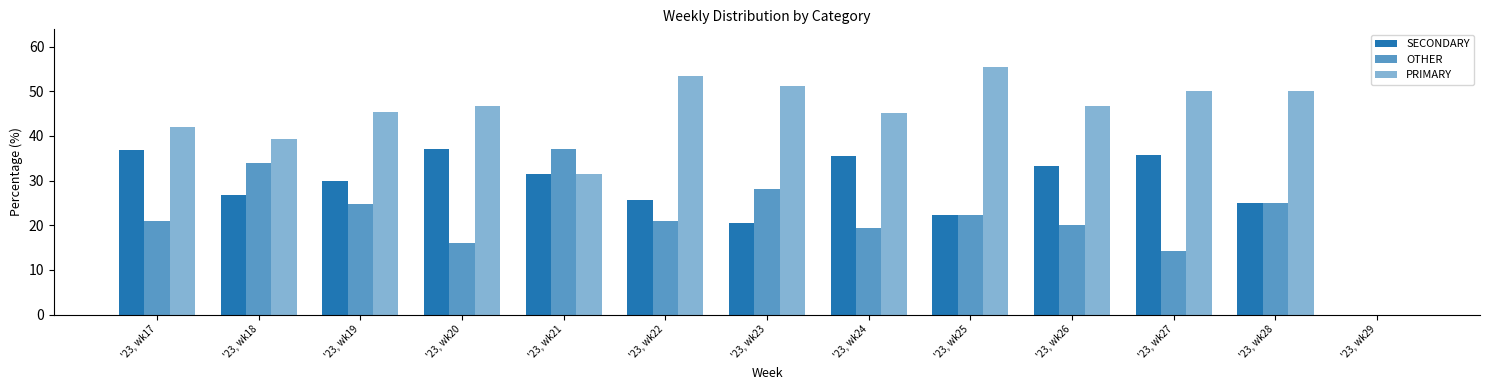

The value of PRIMARY at '23, wk22 is 23.0. True or false?

False